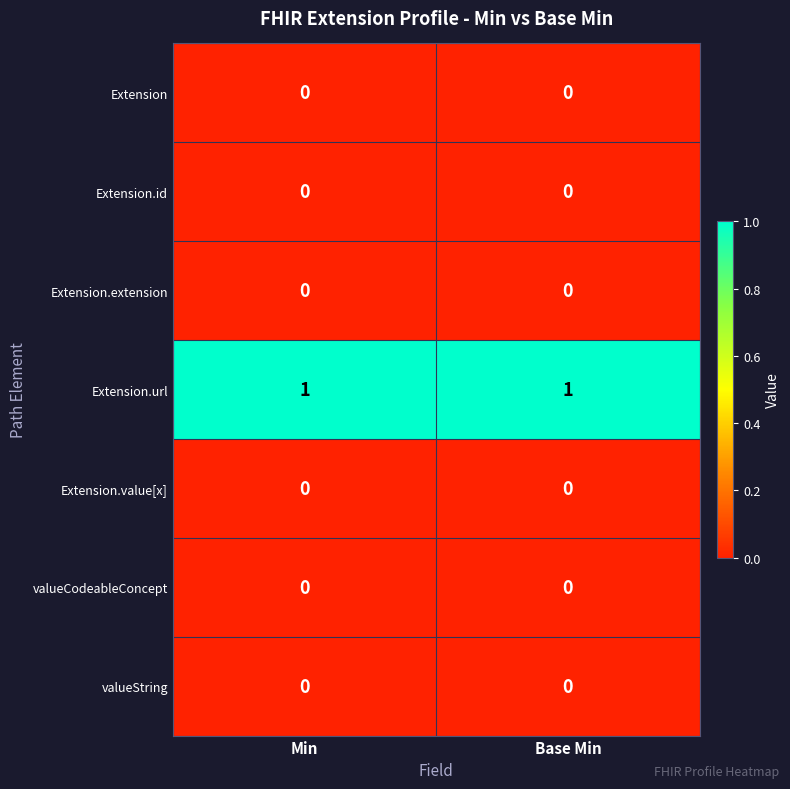

Is the value of Extension.url at Min greater than the value of Extension.id at Min?

Yes